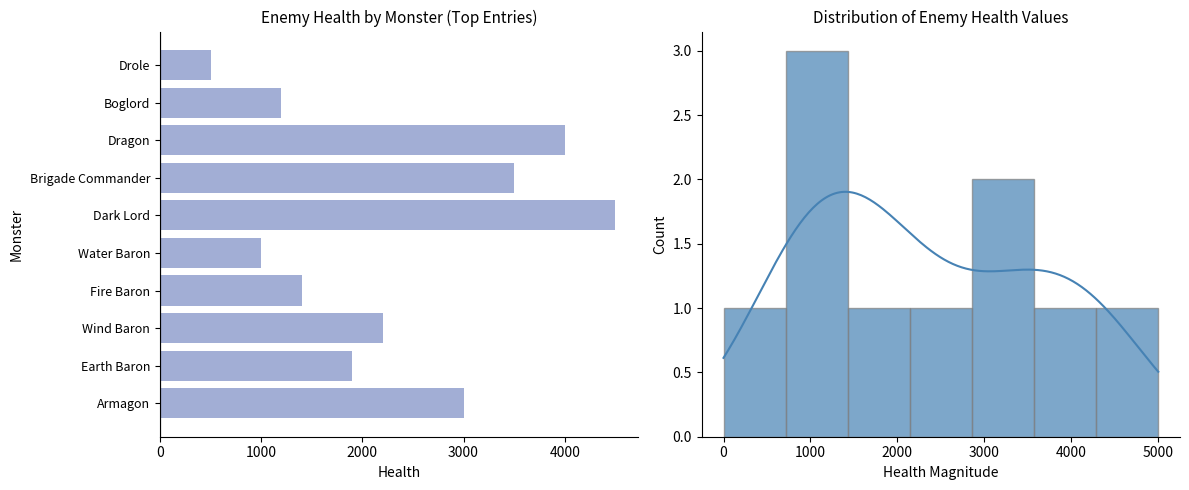

How many values are below 2200?

5